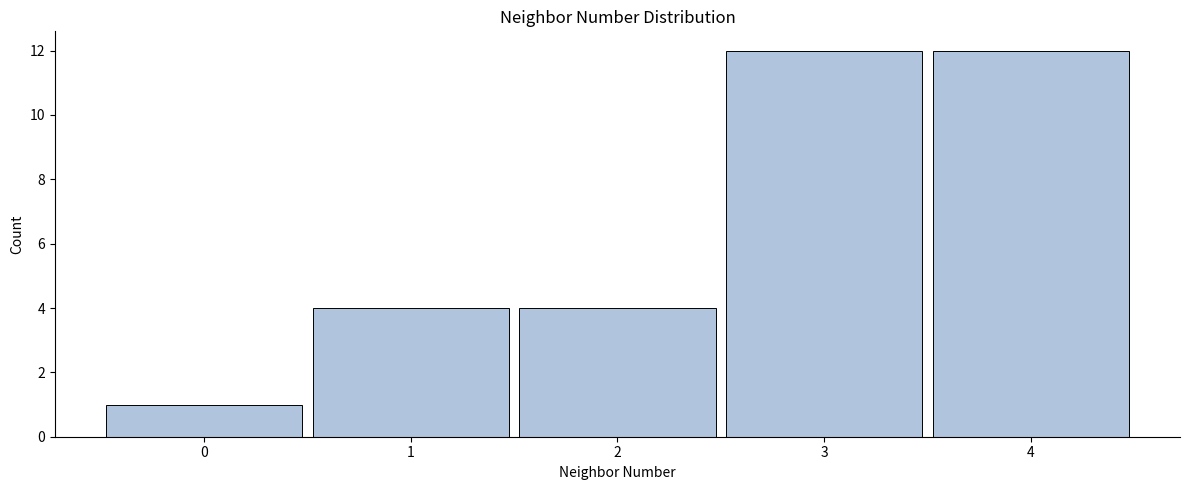

Reading left to right, transcribe all the data shown in this chart.

1	4	4	12	12